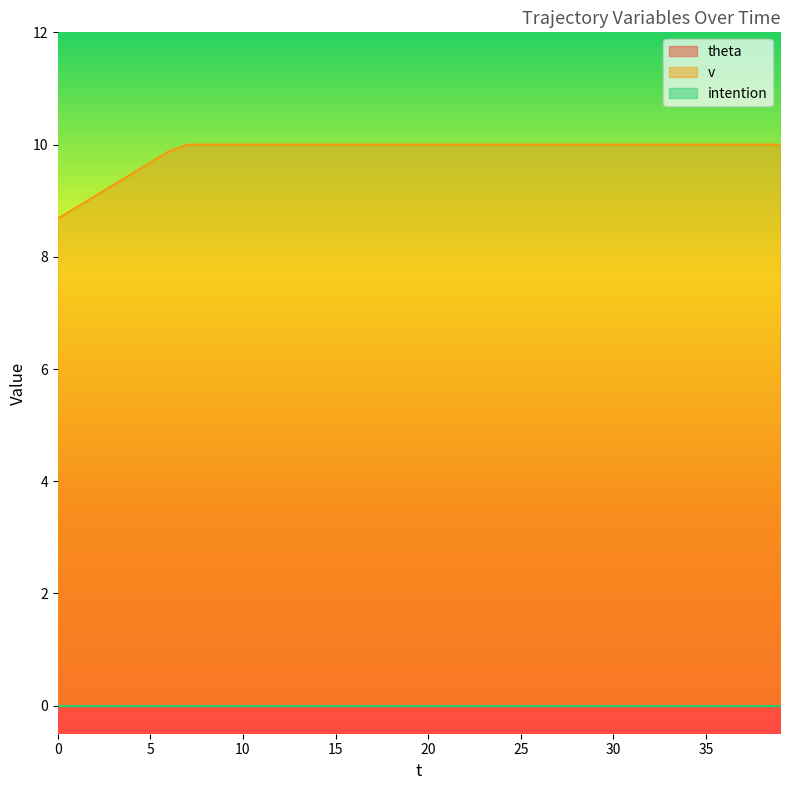

Does the chart display data point markers on the line(s)?

No